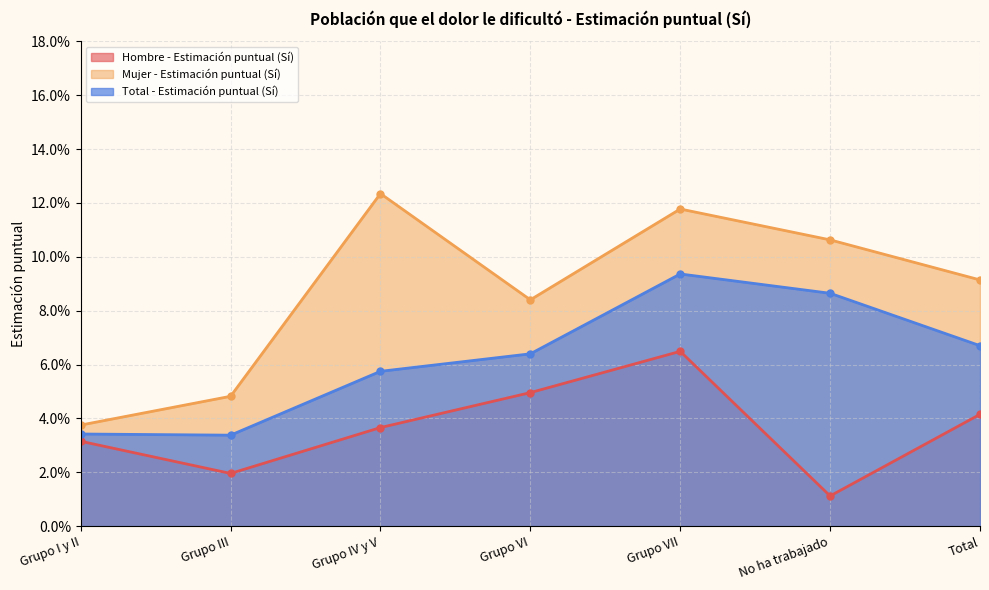

List the series in order of their overall mean, highest first.

Mujer - Estimación puntual (Sí), Total - Estimación puntual (Sí), Hombre - Estimación puntual (Sí)